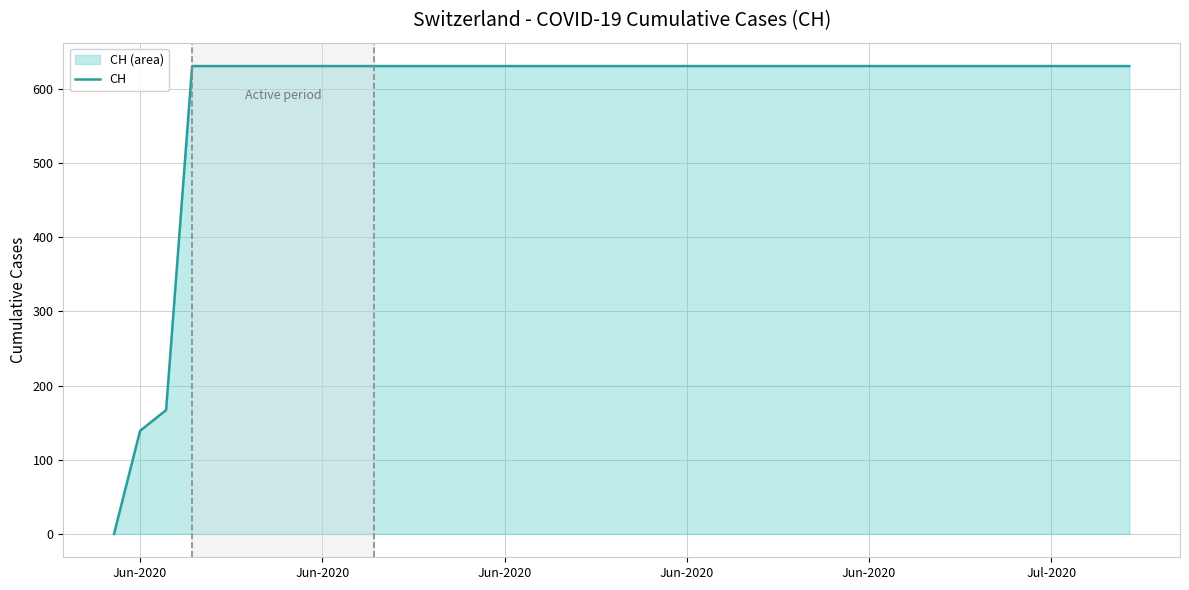

Does the chart display data point markers on the line(s)?

No